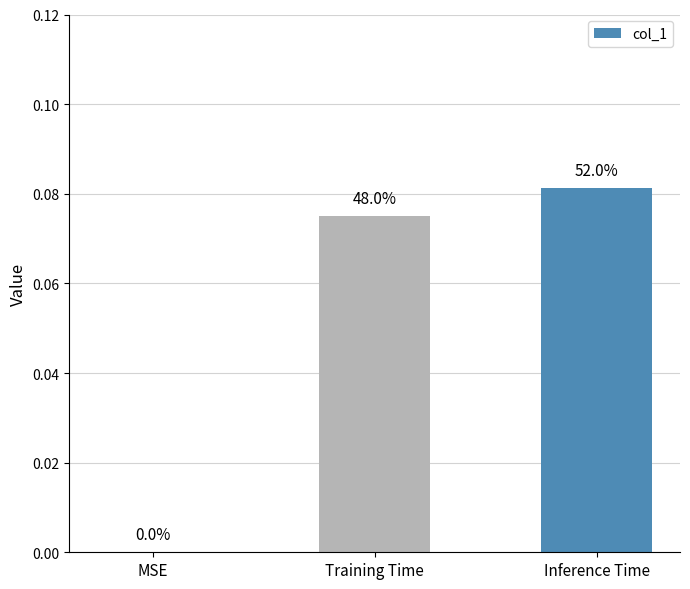

Are the bars horizontal?

No